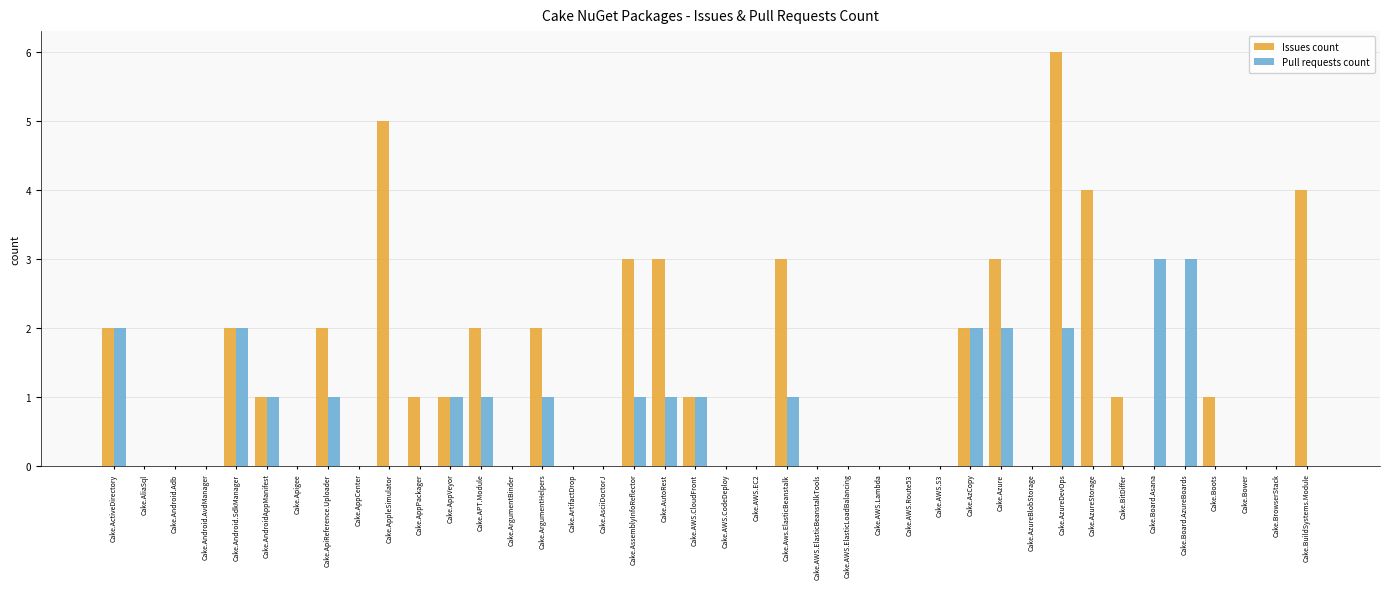

How many groups of bars are there?

40